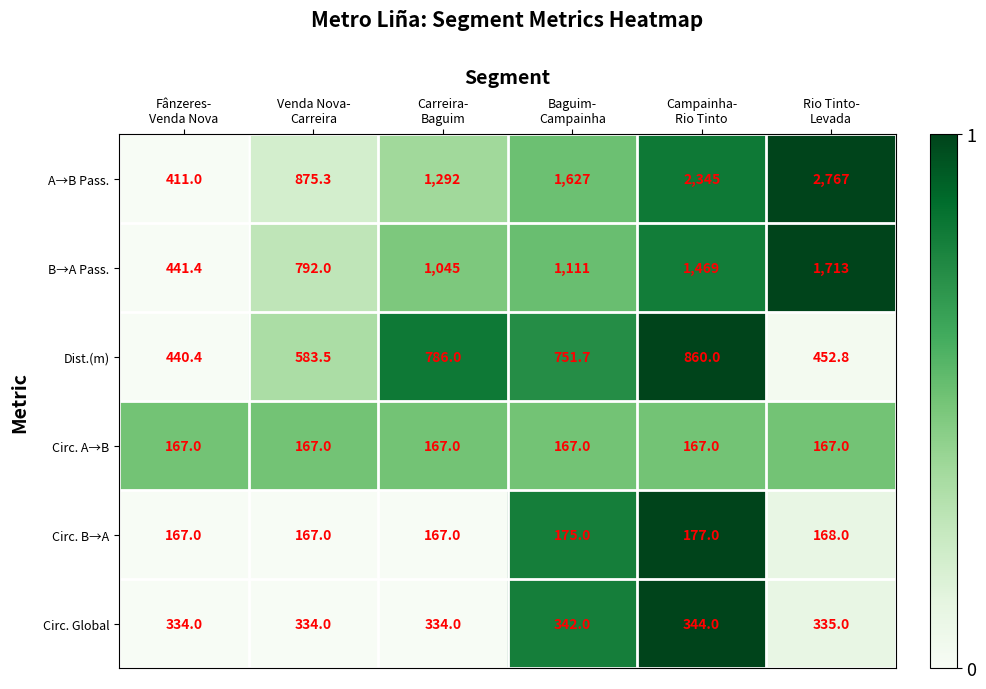

What is the average value of the Circ. A→B series?

167.0